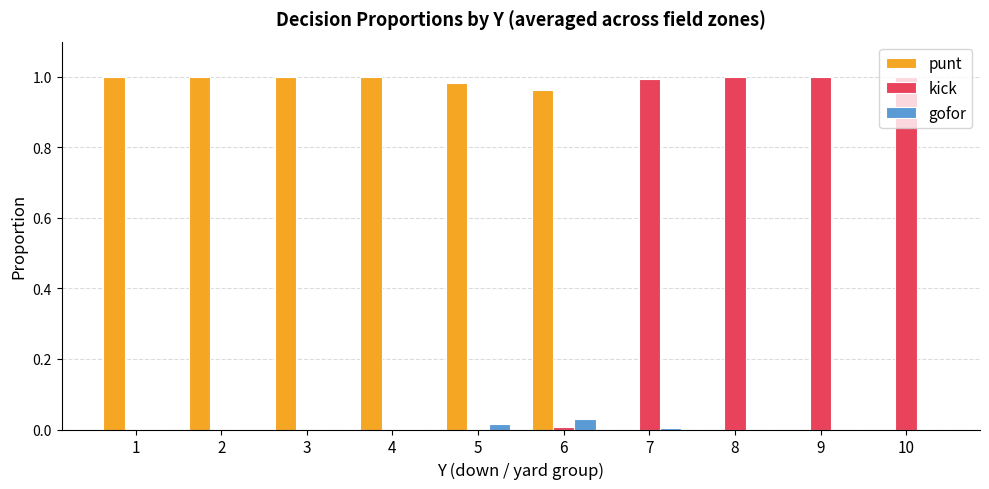

Which series has the largest total across all categories?

punt